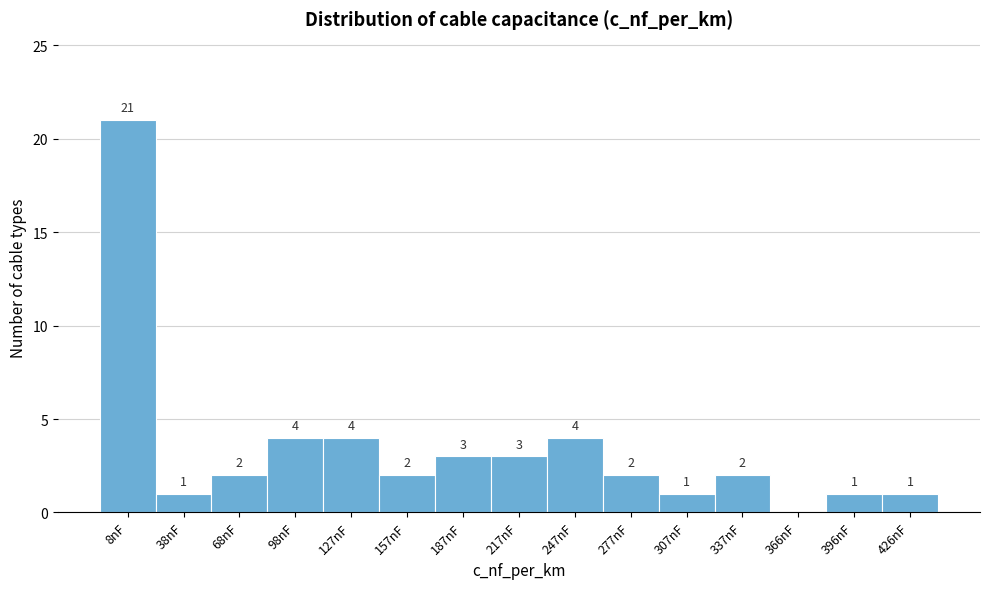

Reading right to left, transcribe all the data shown in this chart.

426nF=1	396nF=1	366nF=0	337nF=2	307nF=1	277nF=2	247nF=4	217nF=3	187nF=3	157nF=2	127nF=4	98nF=4	68nF=2	38nF=1	8nF=21